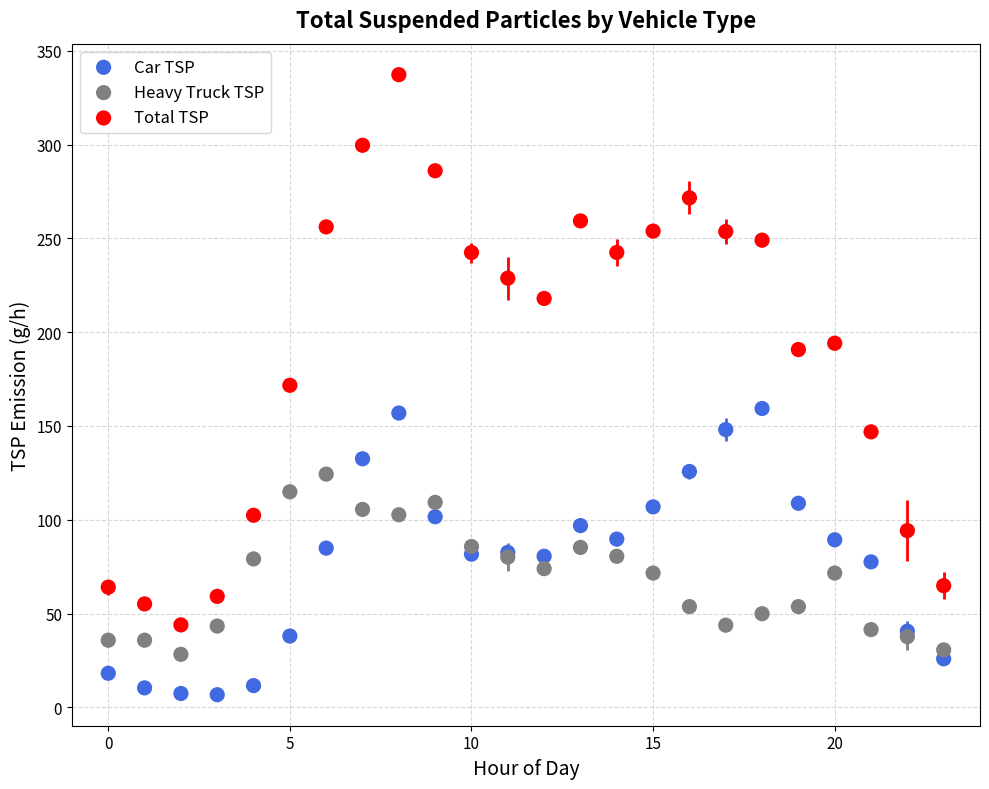

Which series contains the highest Y value?

Total TSP